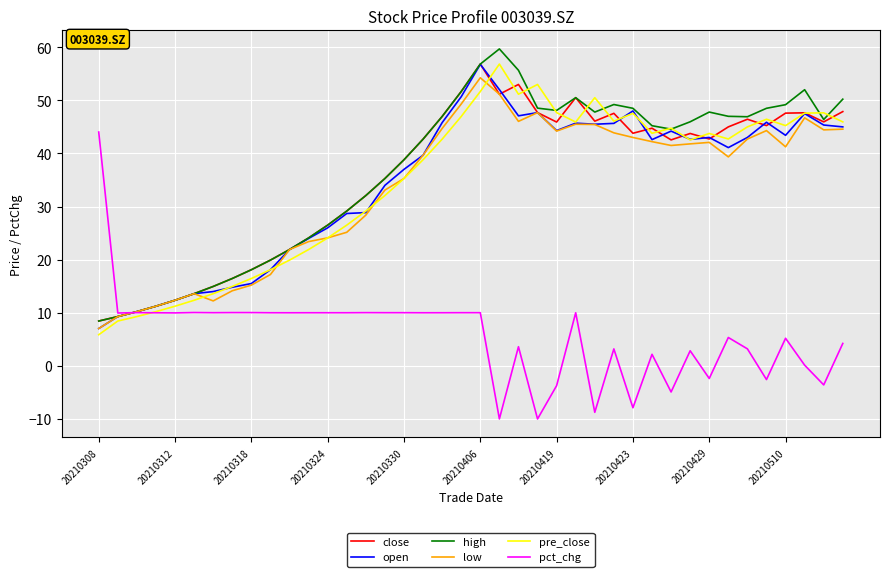

Which series has the largest range (max minus min)?

pct_chg